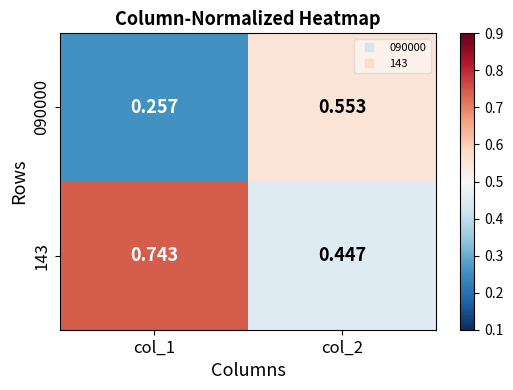

Is the value of 090000 at col_2 greater than the value of 143 at col_2?

Yes